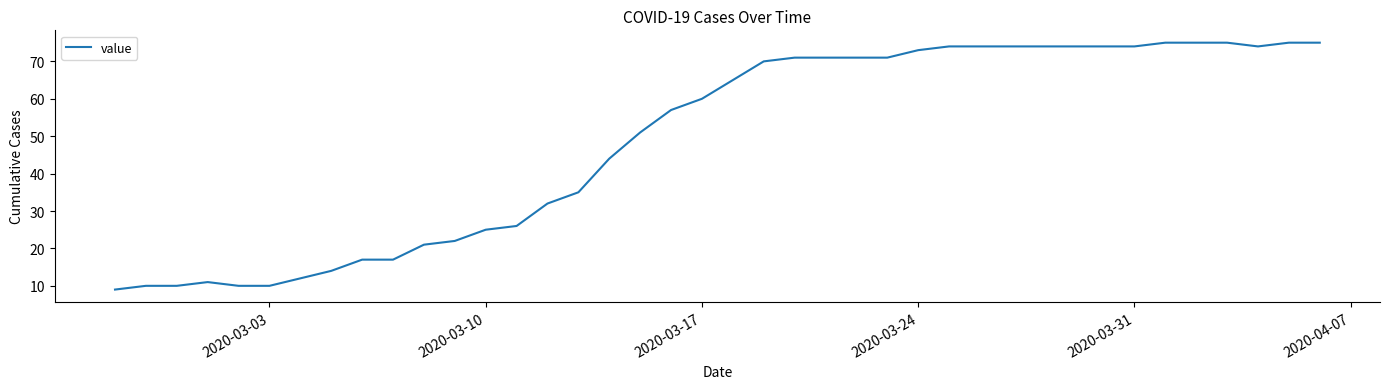

What is the difference between the maximum and minimum values?

66